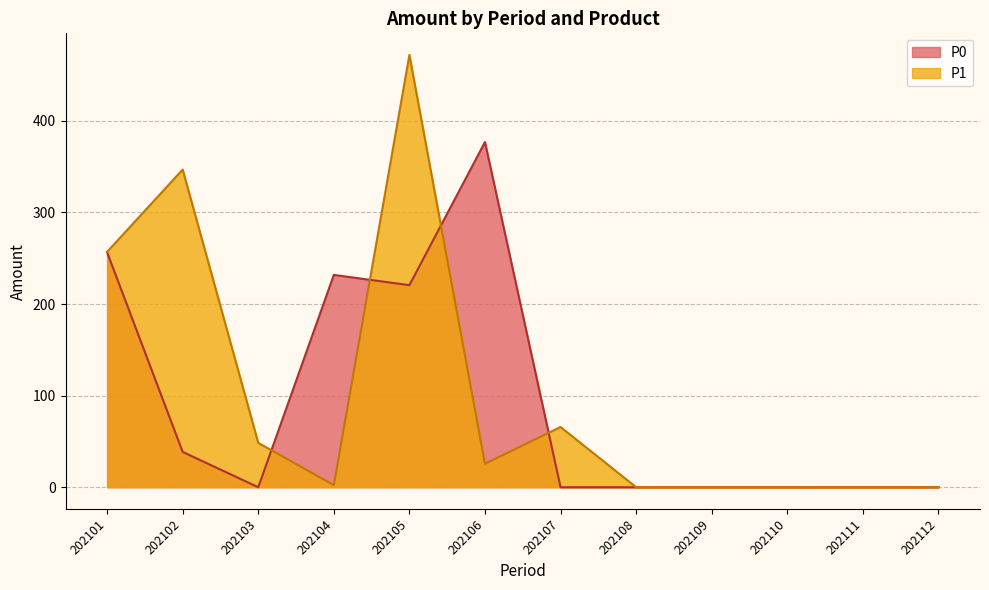

How many positive values are there?

7